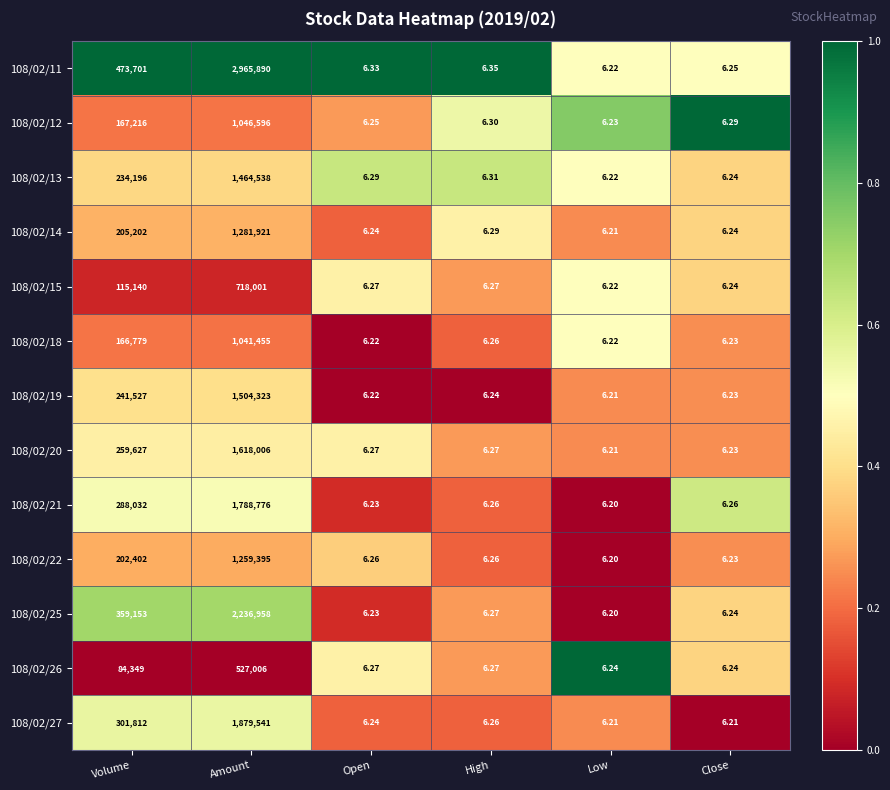

List the labels in order of 108/02/11 value, smallest first.

Low, Close, Open, High, Volume, Amount